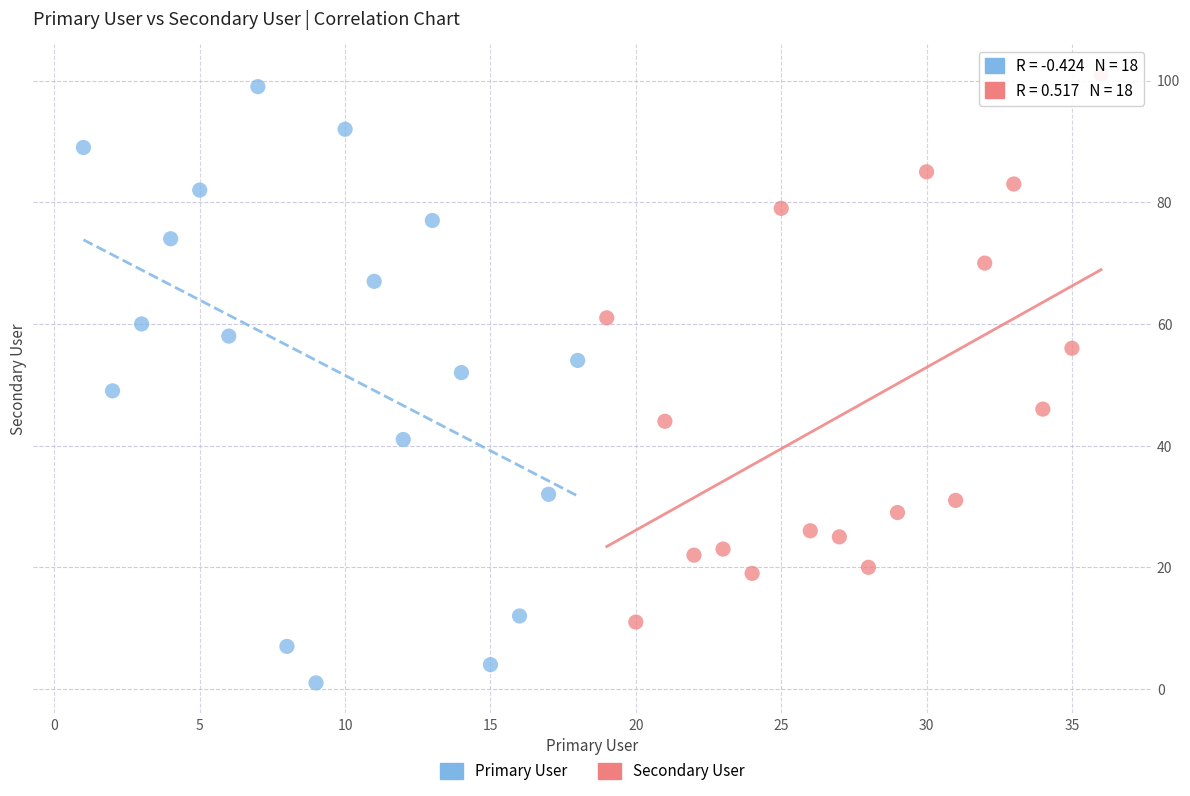

Which series contains the lowest Y value?

Primary User